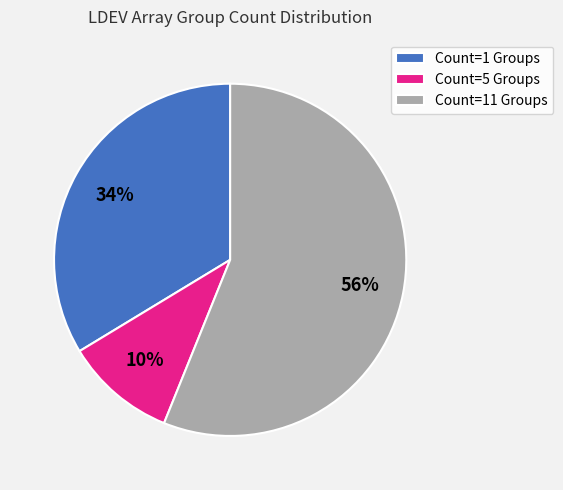

Combined, do Count=11 Groups and Count=5 Groups account for over 50%?

Yes